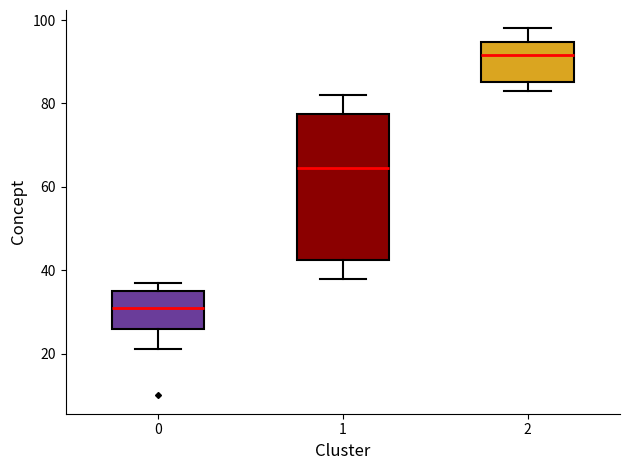

Which box is the tallest, from its lower edge to its upper edge?

1